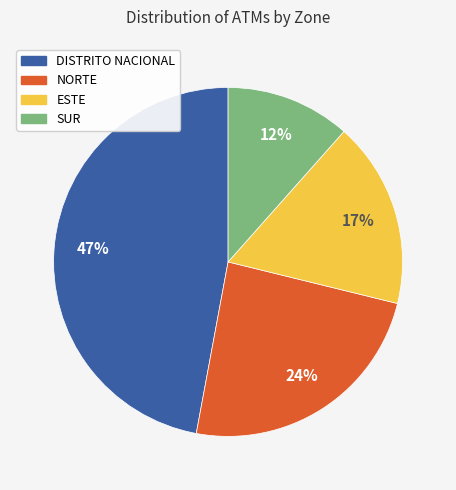

Which slice is the largest?

DISTRITO NACIONAL